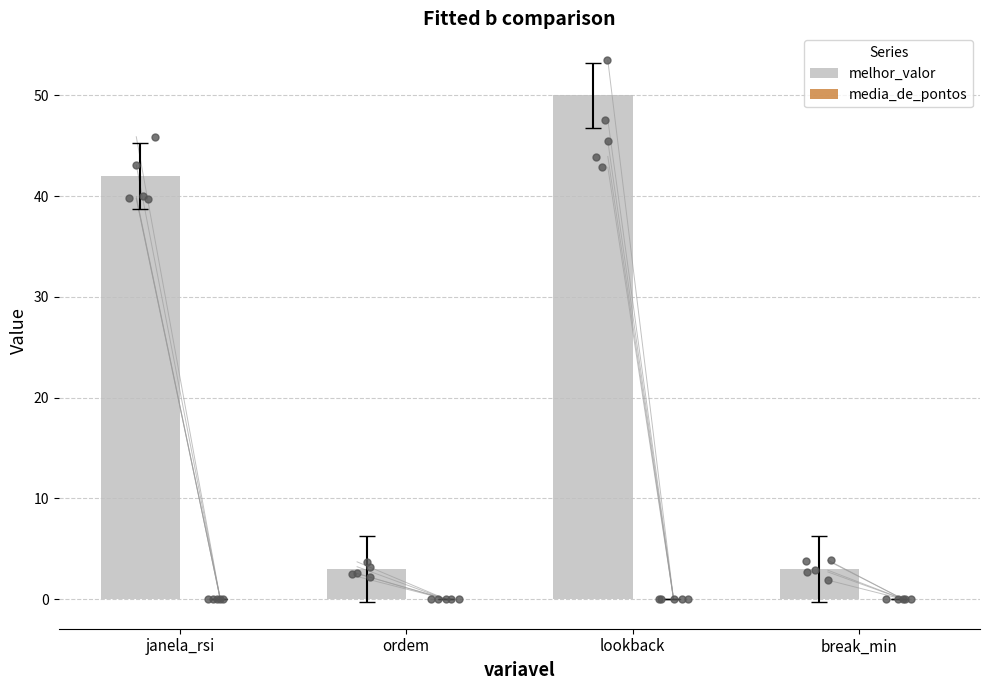

Which series has the largest total across all categories?

melhor_valor